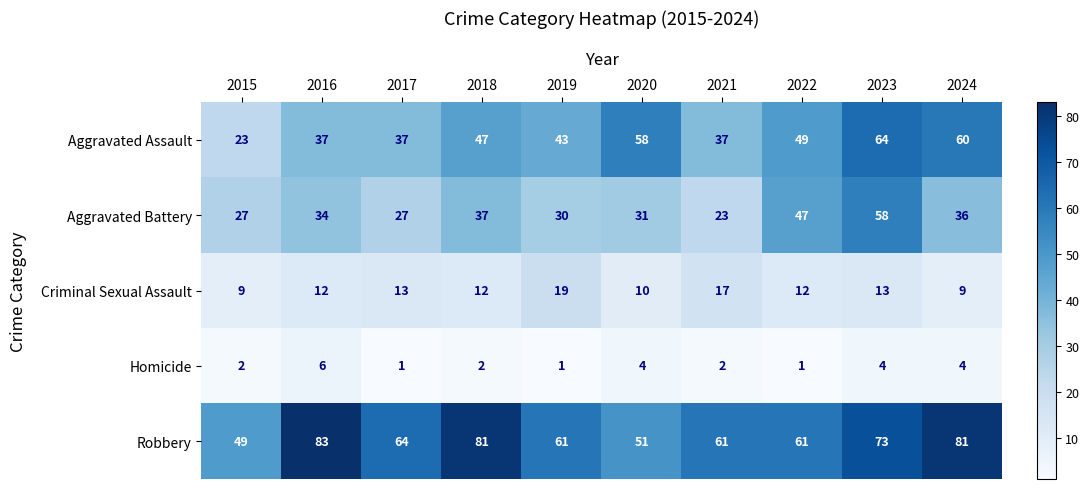

Which series has the largest total across all categories?

Robbery